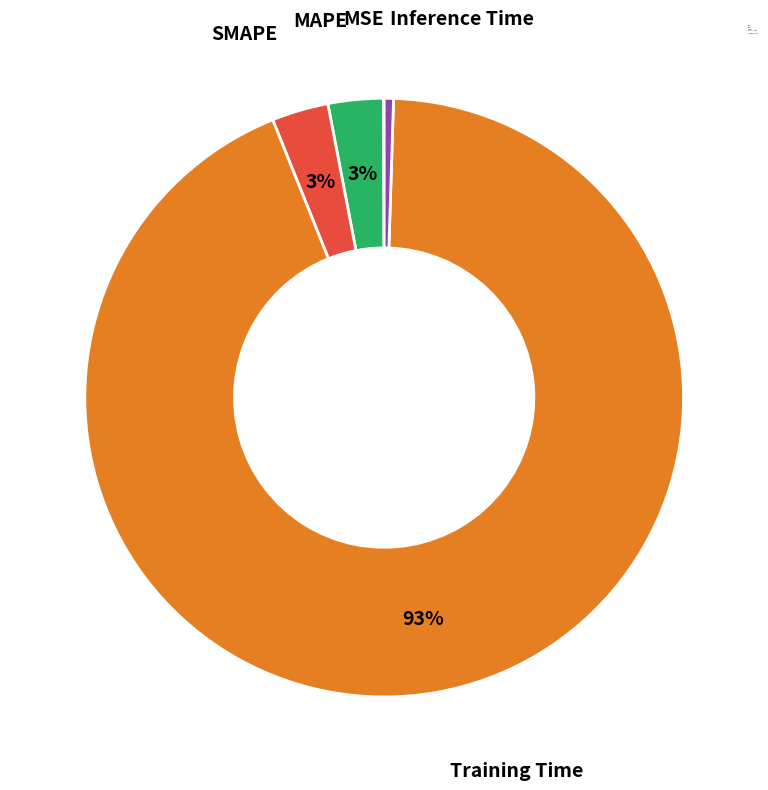

Combined, do Inference Time and Training Time account for over 50%?

Yes